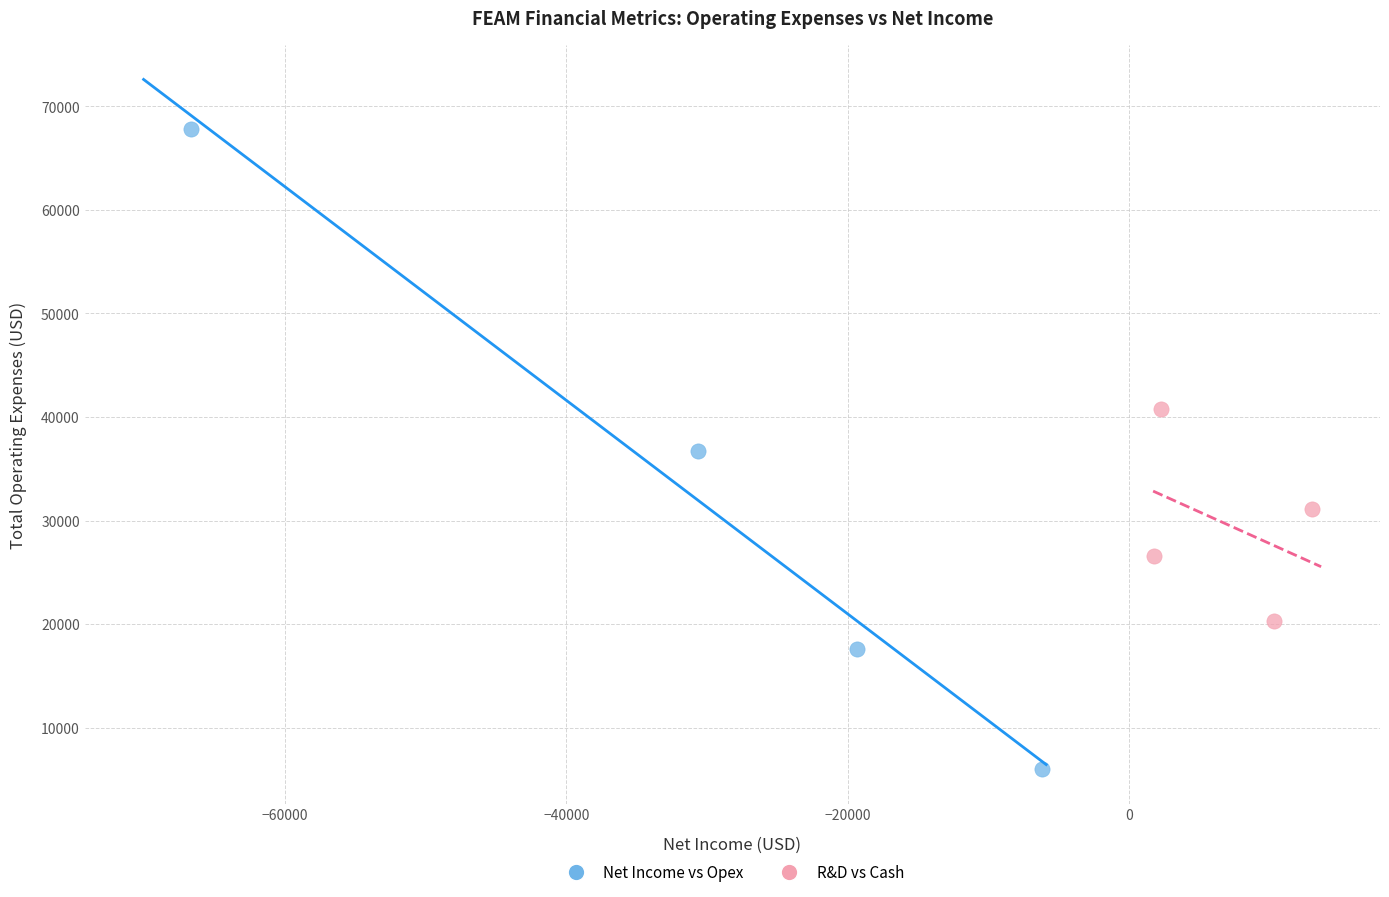

Which series has the largest Y range (max minus min)?

Net Income vs Opex